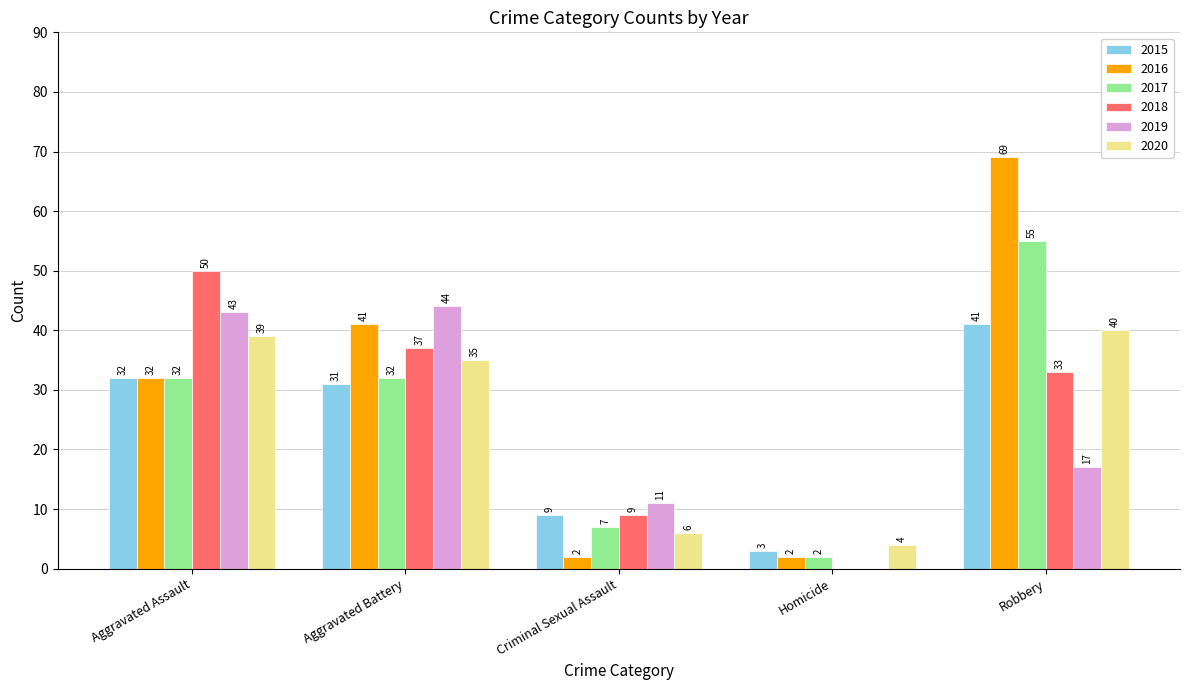

At which category is the sum across all series the highest?

Robbery